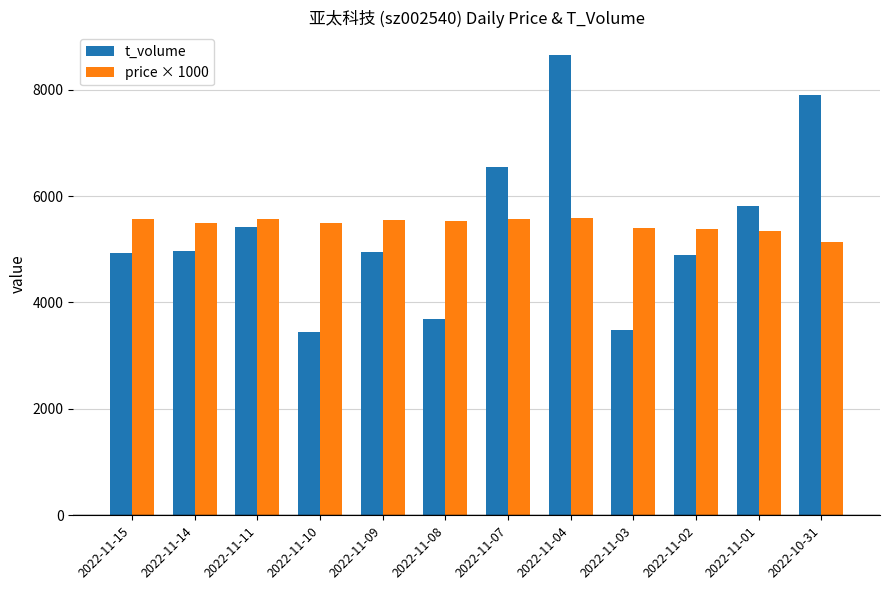

What position from the right is 2022-11-03?

4